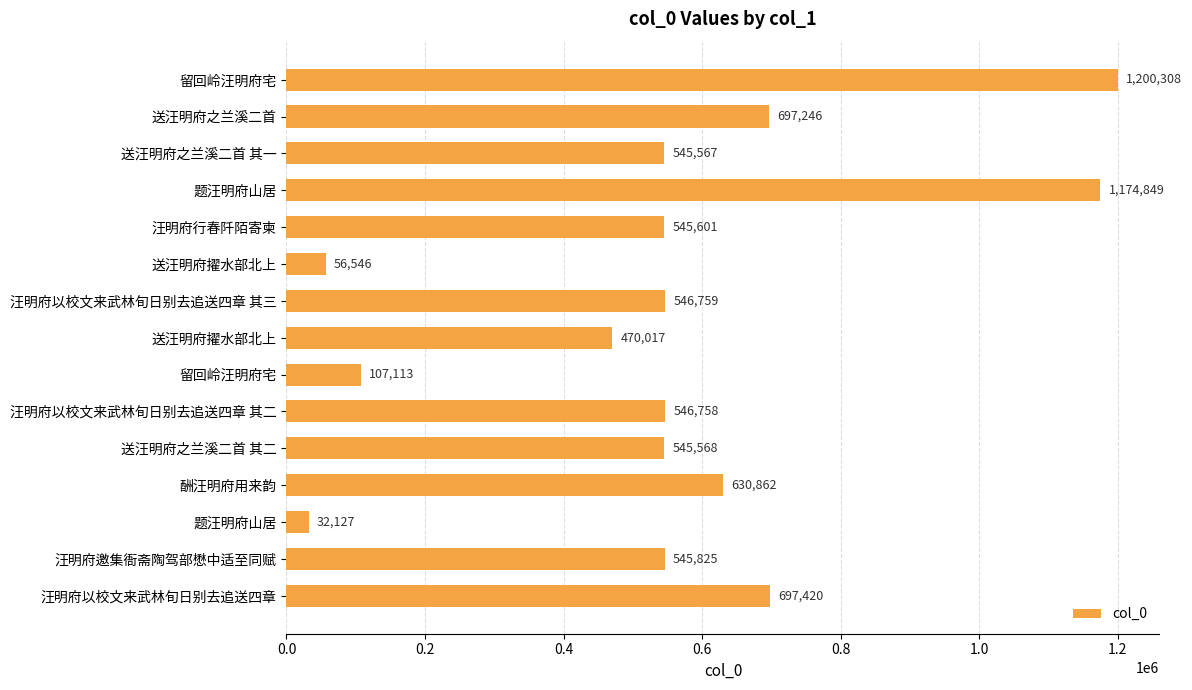

What is the difference between the maximum and minimum values?

1168181